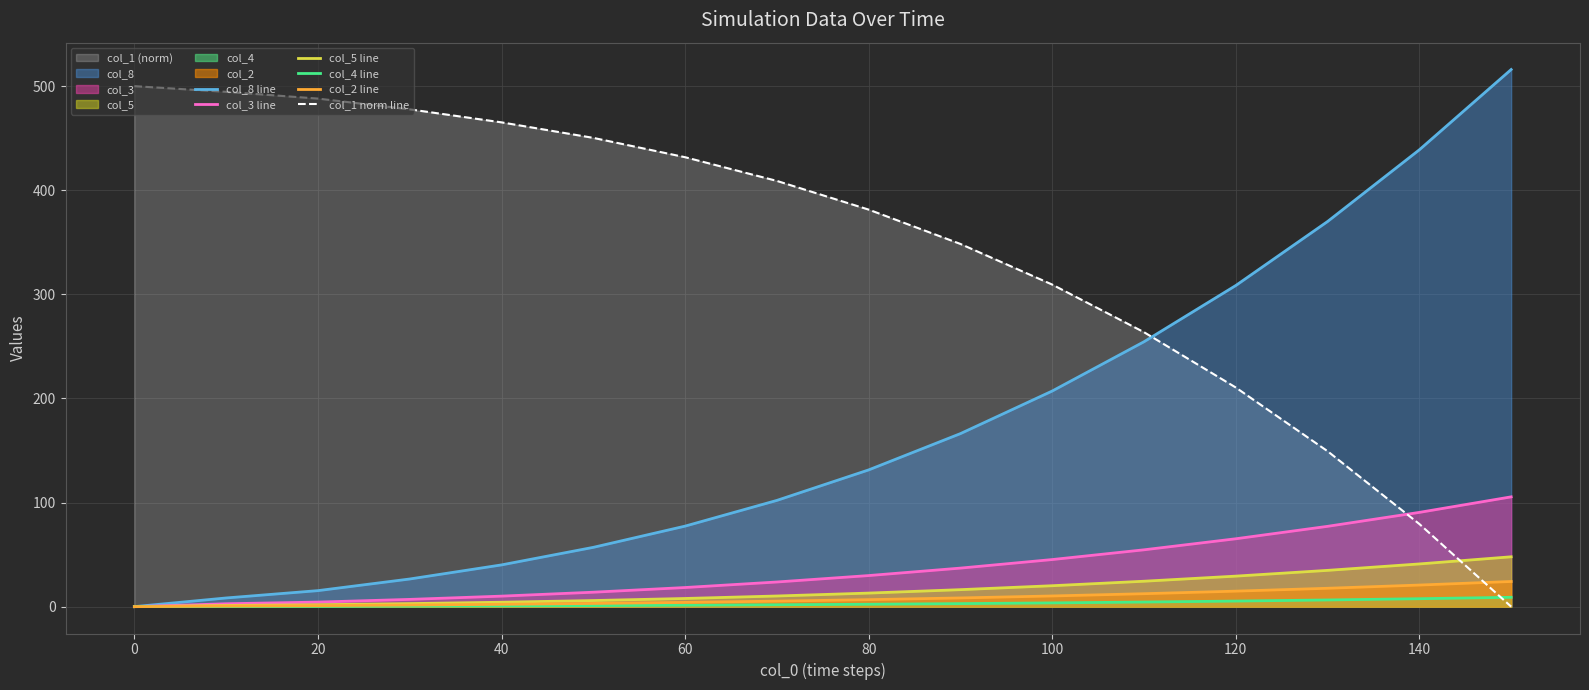

What are all the series names shown in the legend?

col_8 line, col_3 line, col_5 line, col_4 line, col_2 line, col_1 norm line